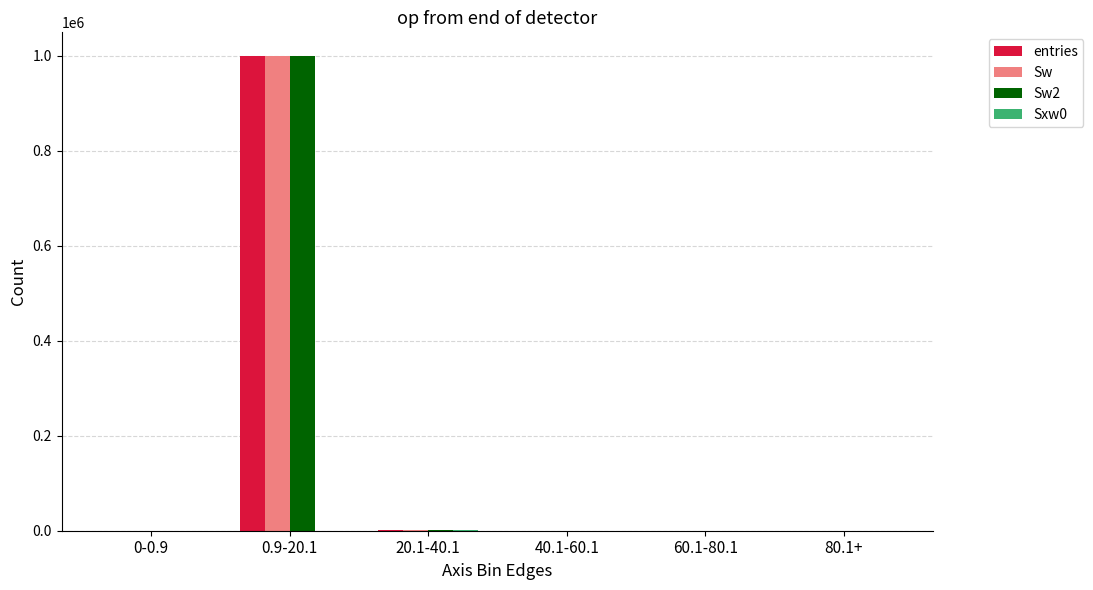

Which category has the highest value across all series?

0.9-20.1